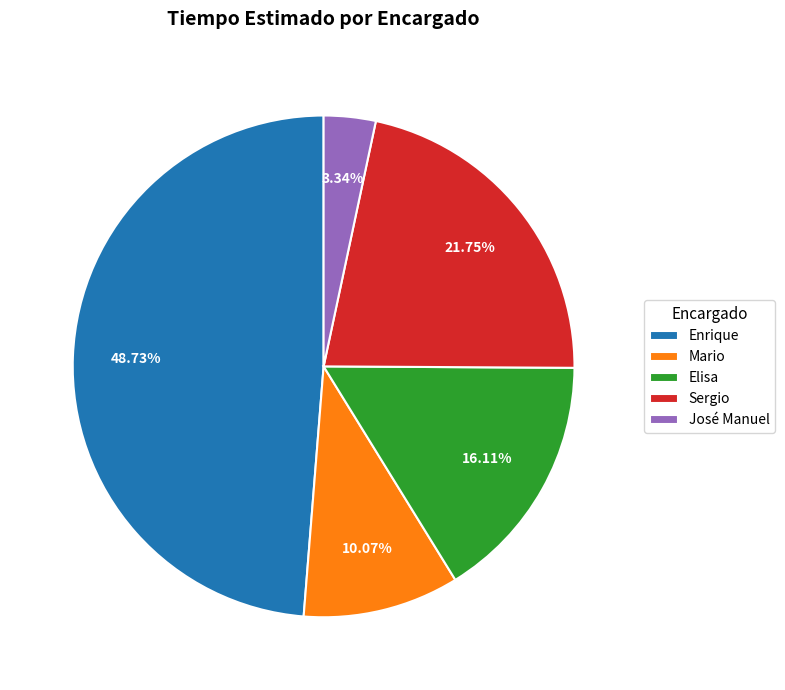

The José Manuel slice represents 3% of the pie. True or false?

True